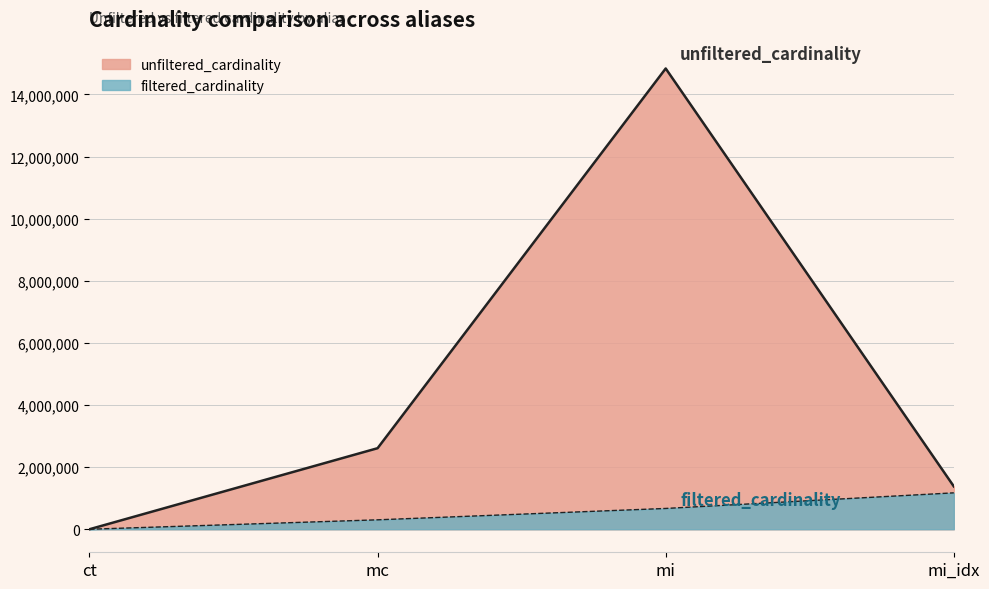

The value of unfiltered_cardinality at mc is 2609129. True or false?

True